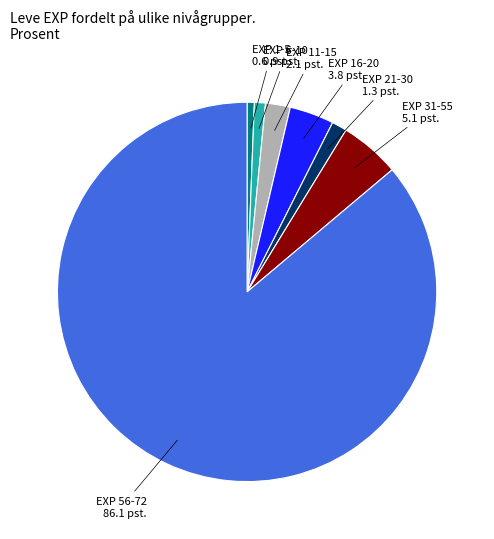

True or false: EXP 6-10 accounts for 1% of the total.

True